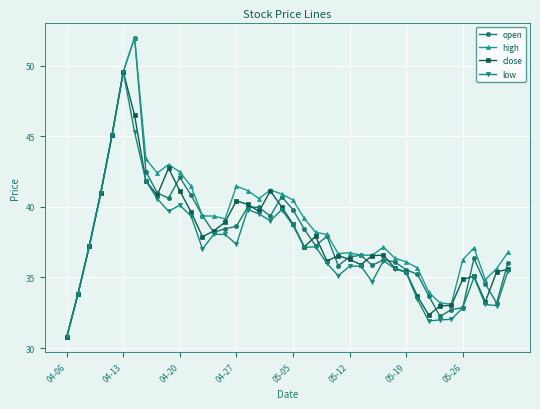

Which series has the largest total across all categories?

high